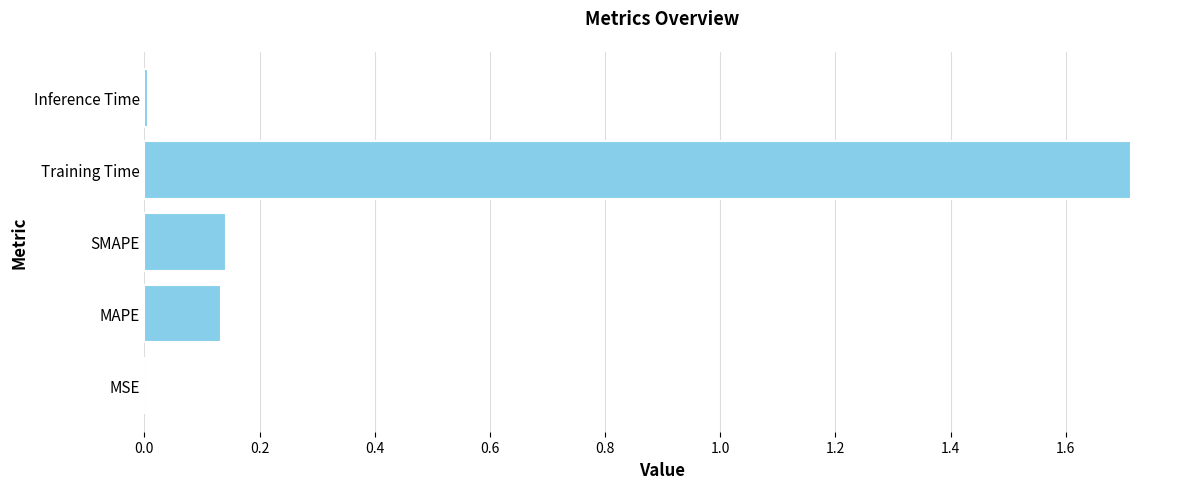

Does the chart contain stacked bars?

No